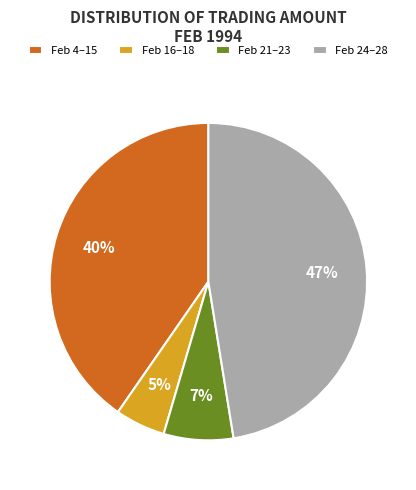

What is the smallest slice in the pie chart?

Feb 16–18